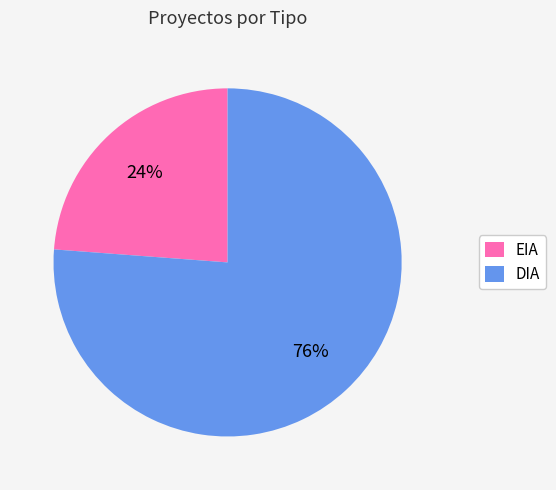

How many slices are in this pie chart?

2